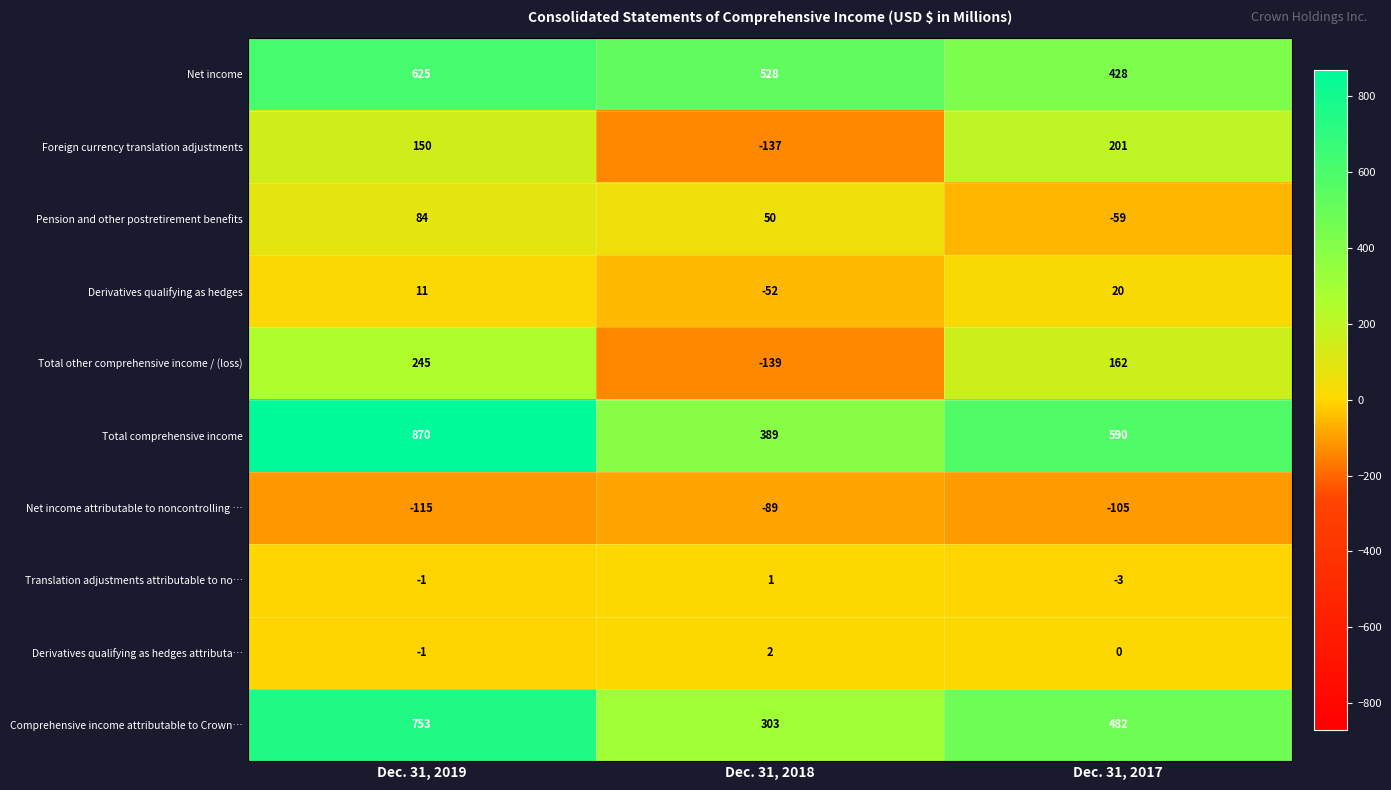

How many categories are shown in the chart?

3